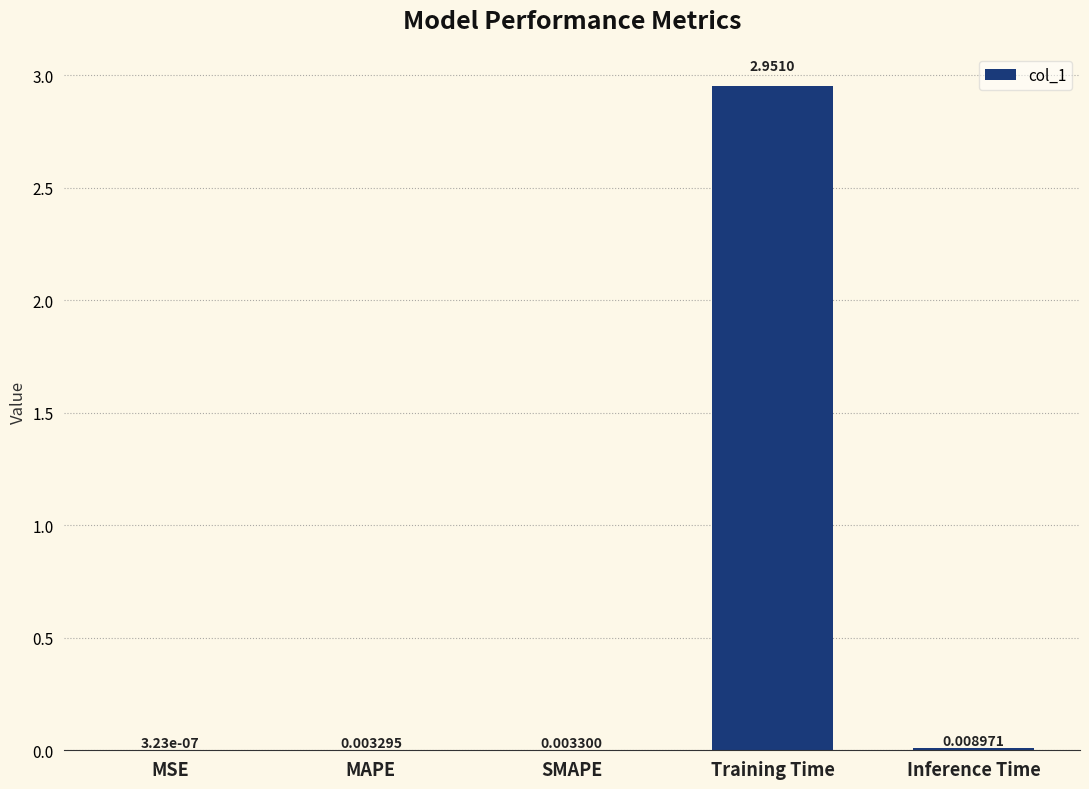

Where is the data nearest to the value 1?

Inference Time